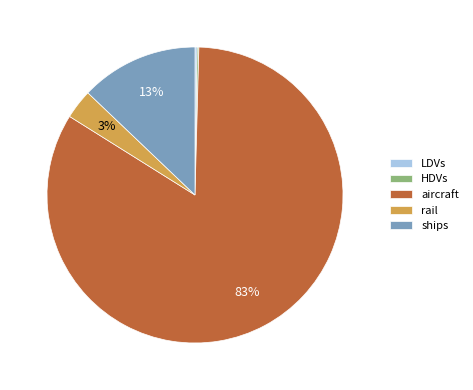

What percentage is the ships slice, to the nearest percent?

13%